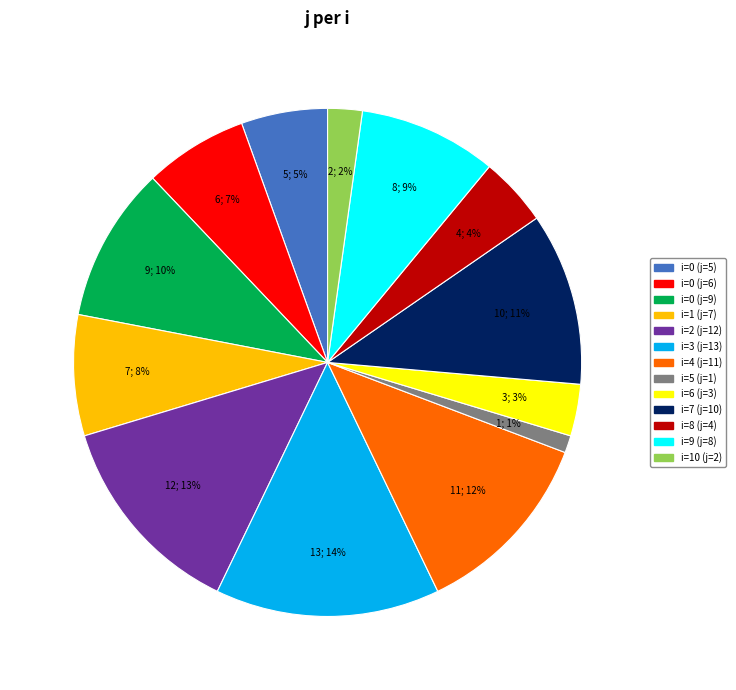

Is the sum of i=2 (j=12) and i=10 (j=2) greater than half?

No